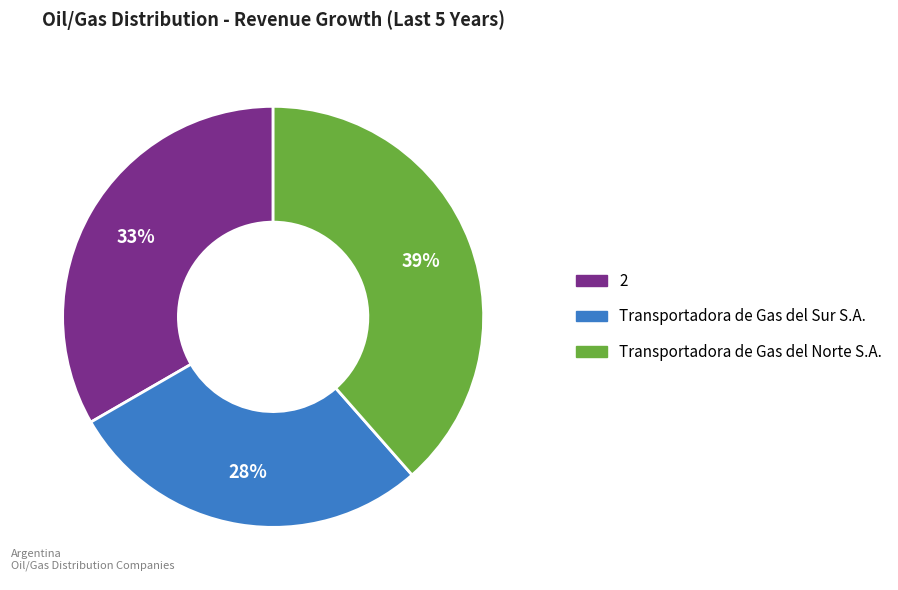

Is there a majority slice in this chart?

No